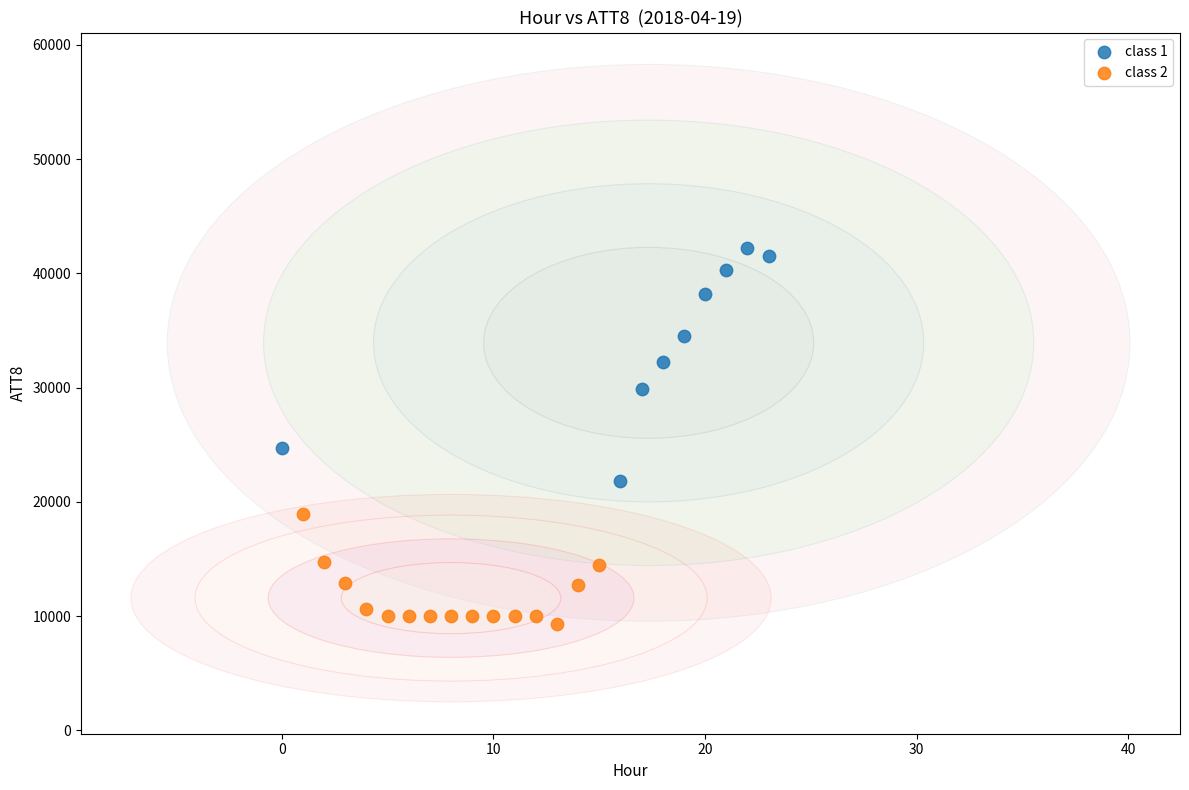

Which series has the largest Y range (max minus min)?

class 1